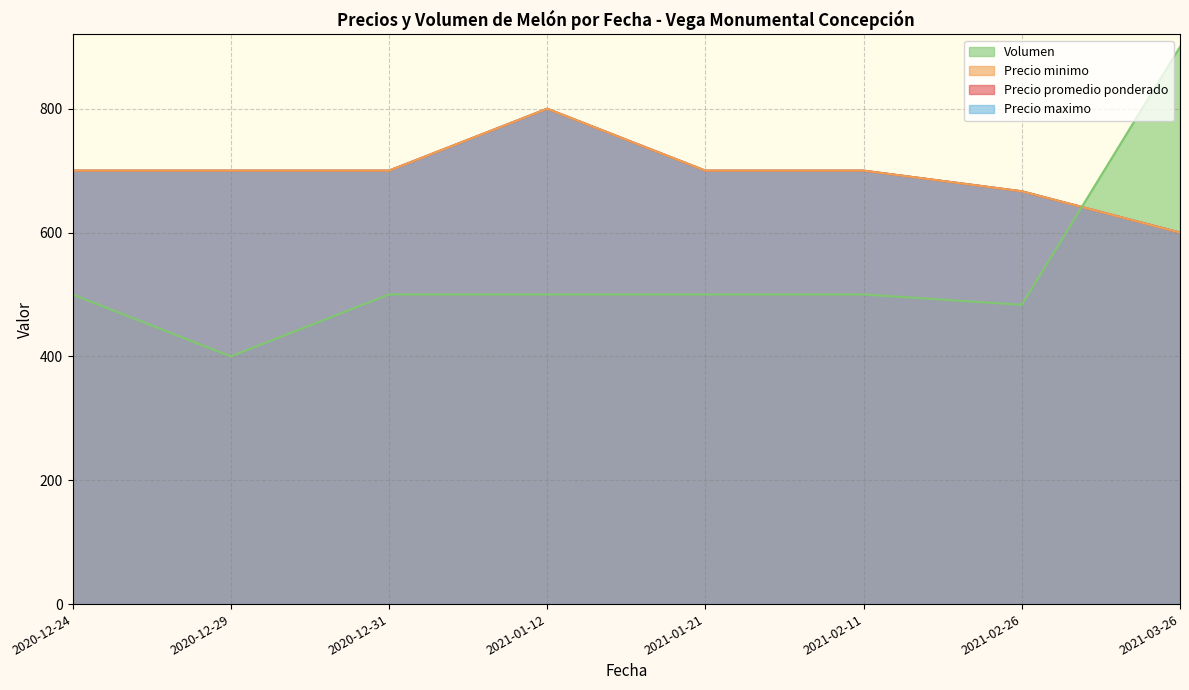

Does the chart display data point markers on the line(s)?

No